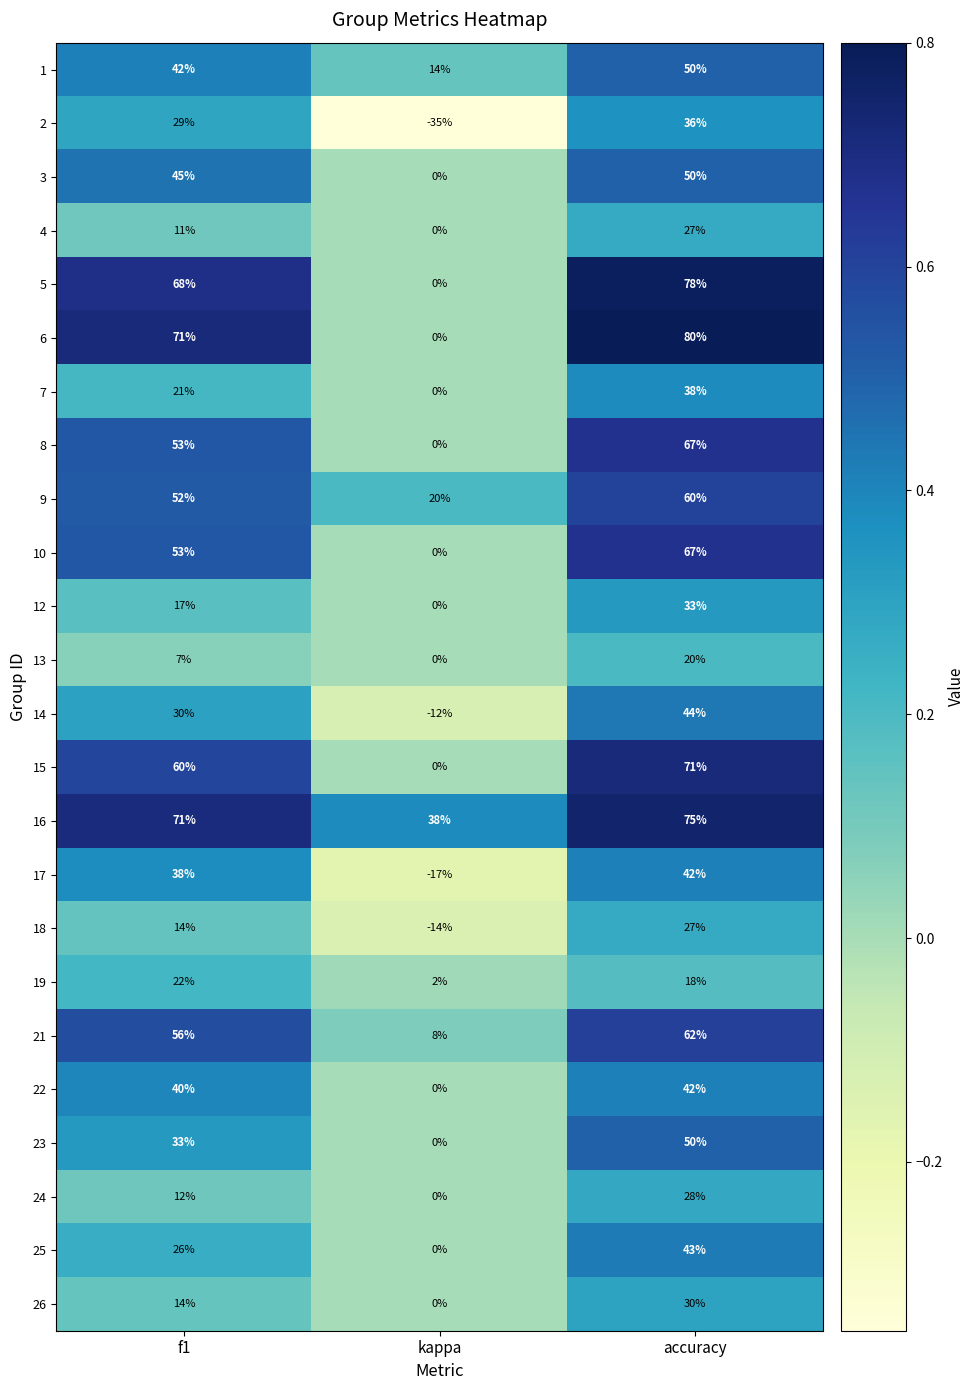

Which series has the widest spread of values?

6